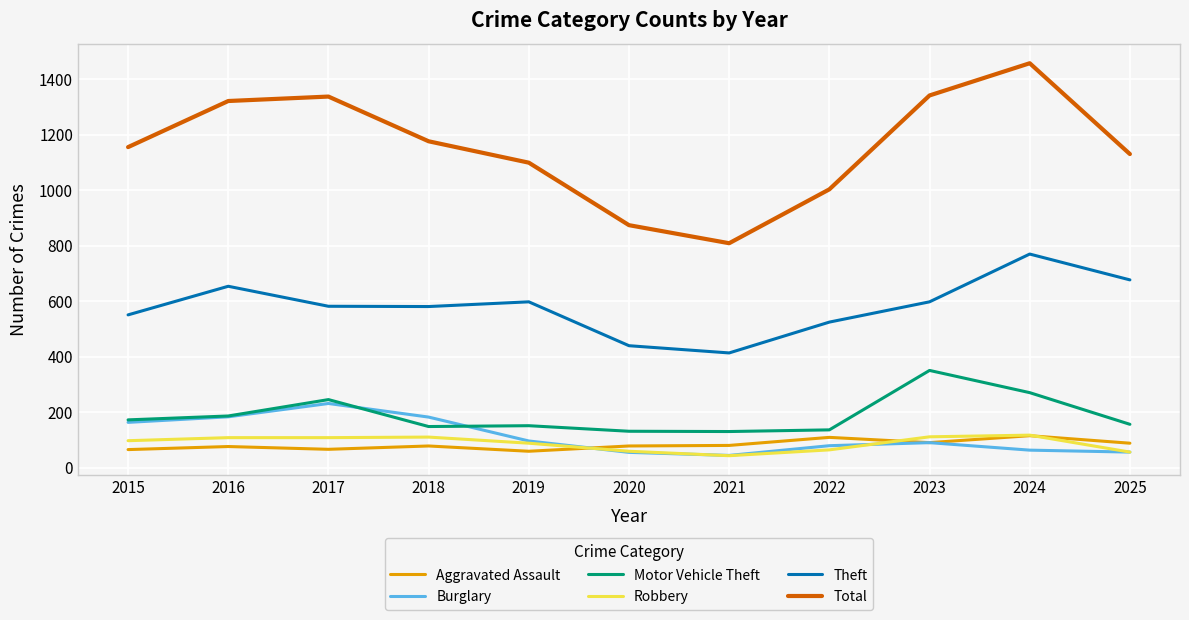

The Total series shows 1176 at 2018. True or false?

True